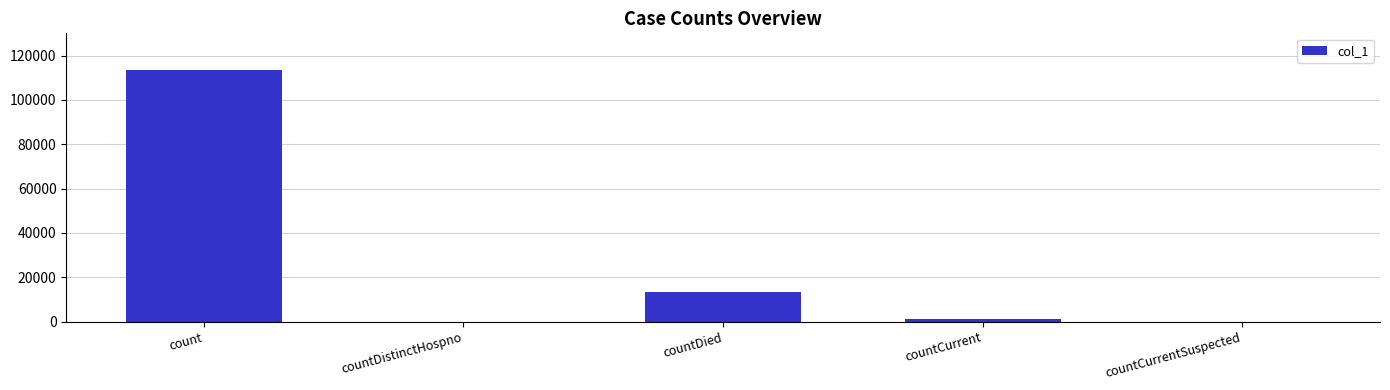

What is the sum of the values at countDistinctHospno and countDied?

13218